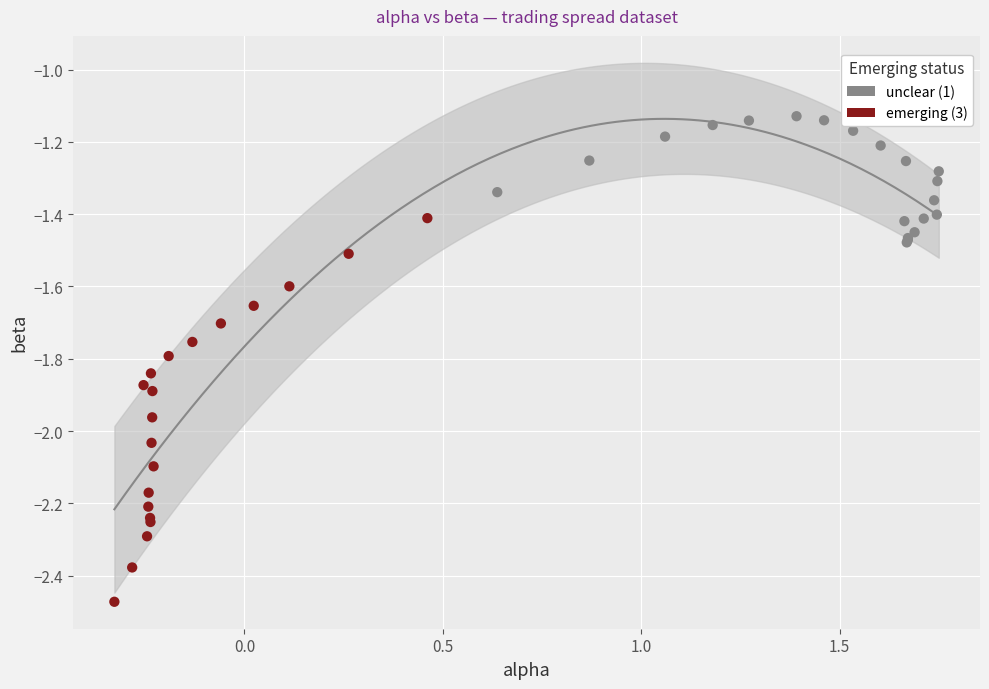

Which series reaches the maximum Y coordinate?

unclear (1)